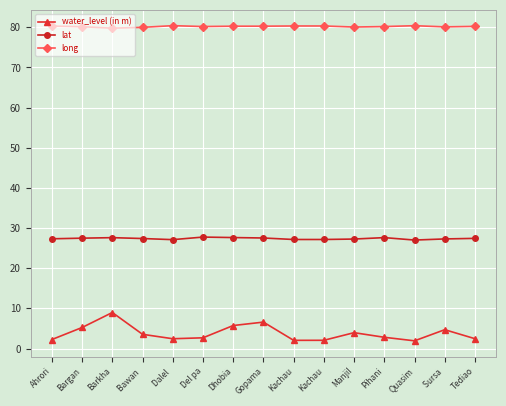

Where is the first local minimum for lat?

Dalel 